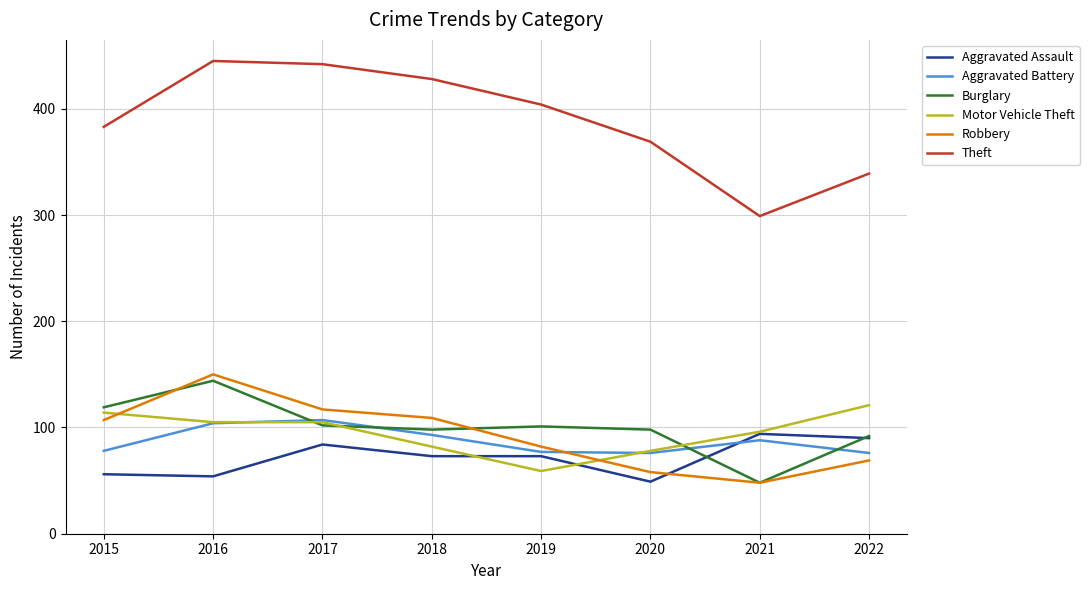

The value of Burglary at 2020 is 43. True or false?

False